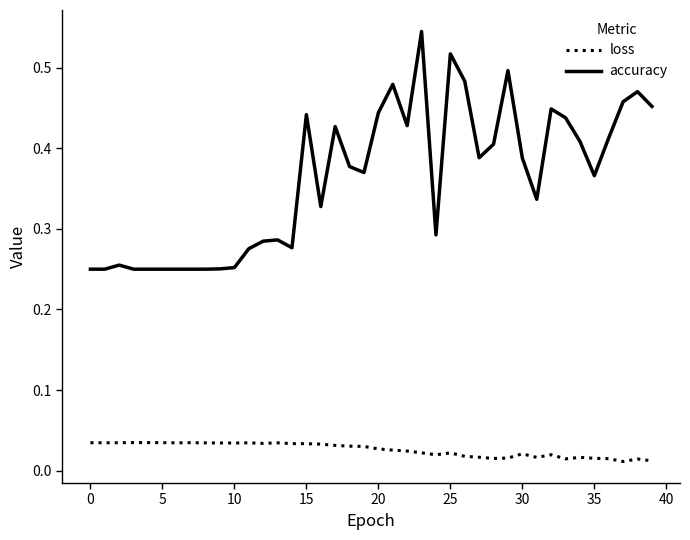

Which series has the widest spread of values?

accuracy